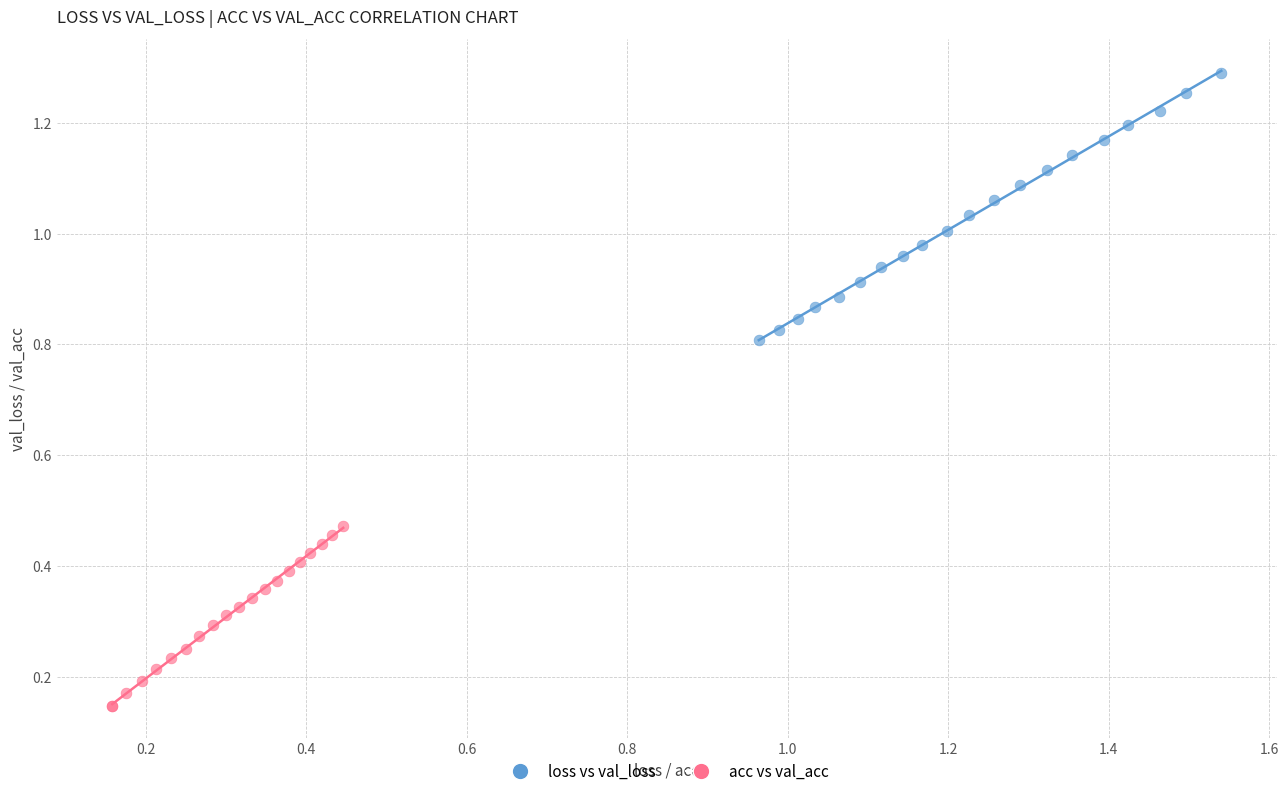

What are all the series names shown in the legend?

loss vs val_loss, acc vs val_acc